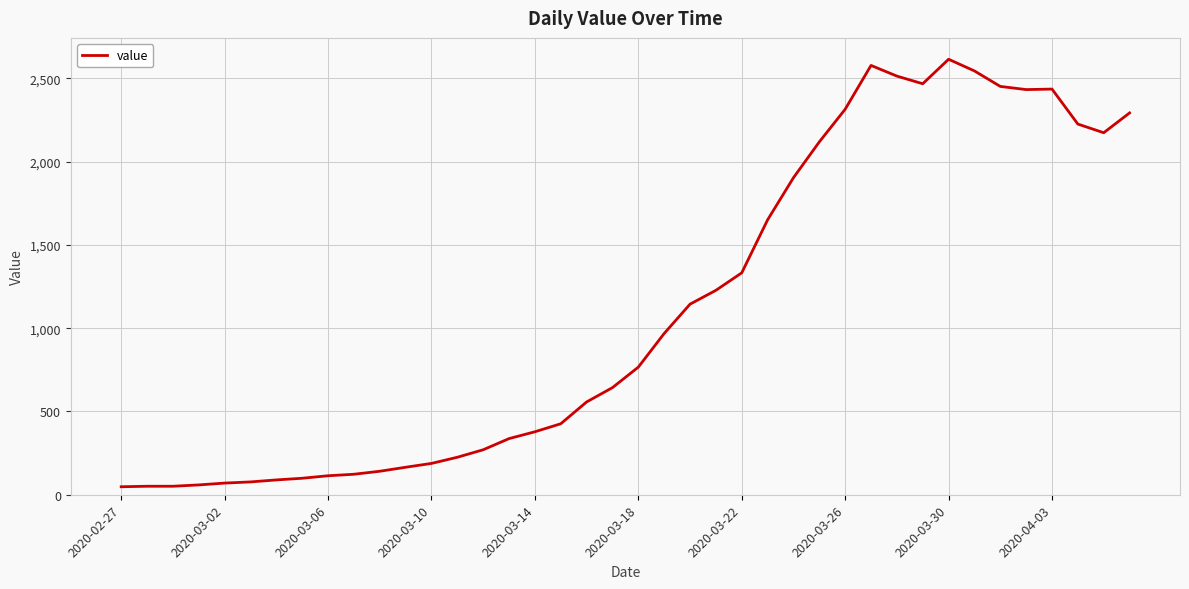

What is the difference between the maximum and minimum values?

2566